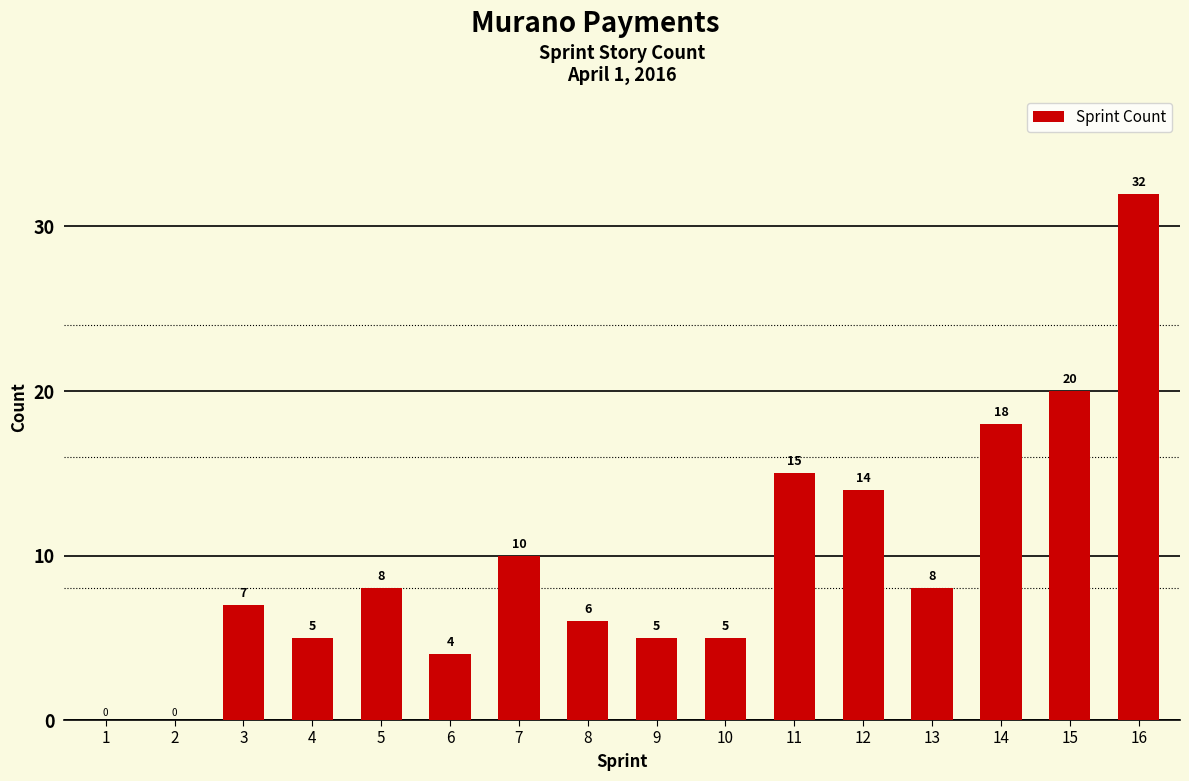

What is the greatest value displayed?

32